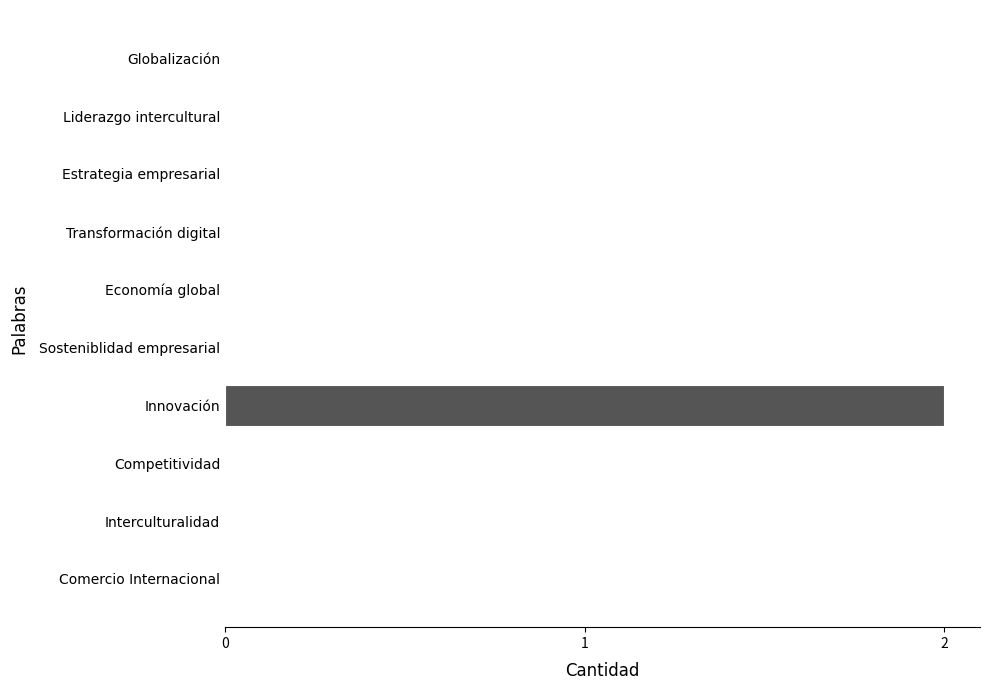

The value at Comercio Internacional is 0. True or false?

True